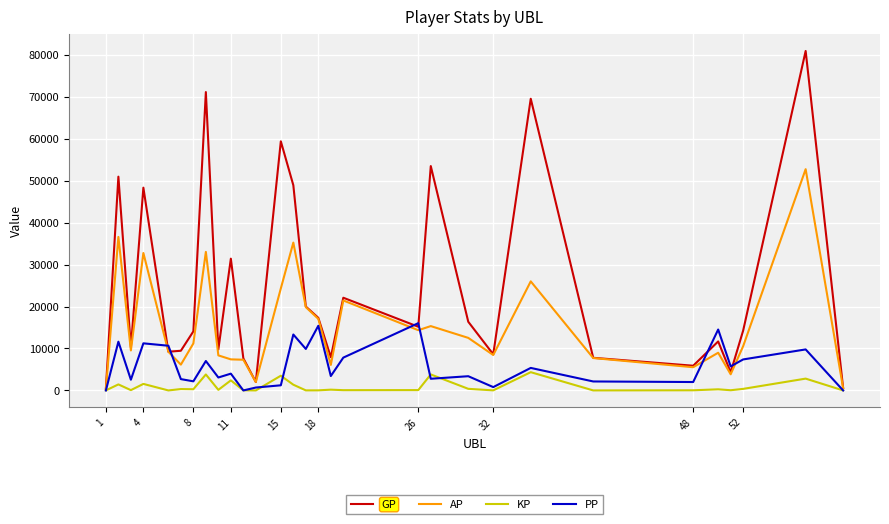

Count the number of categories in the chart.

30